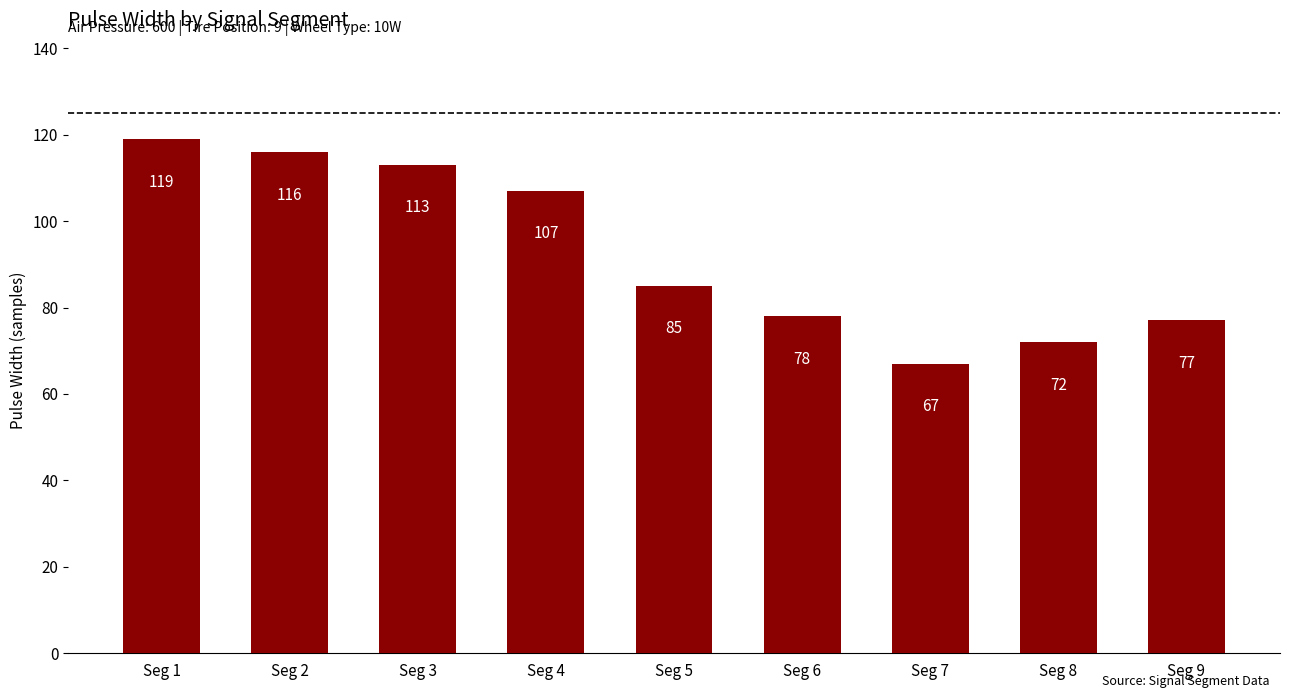

The value at Seg 3 is 113. True or false?

True